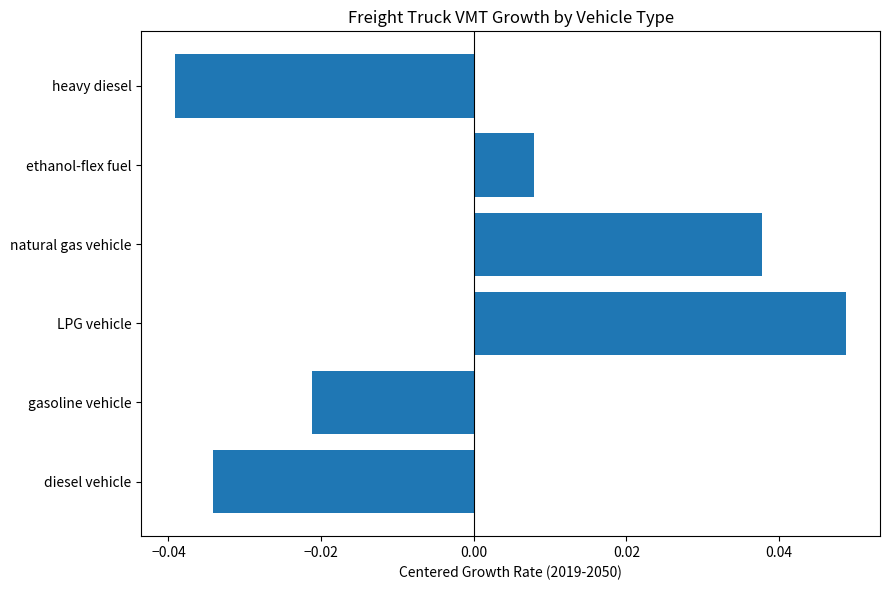

List the labels in order of value, largest first.

LPG vehicle, natural gas vehicle, ethanol-flex fuel, gasoline vehicle, diesel vehicle, heavy diesel